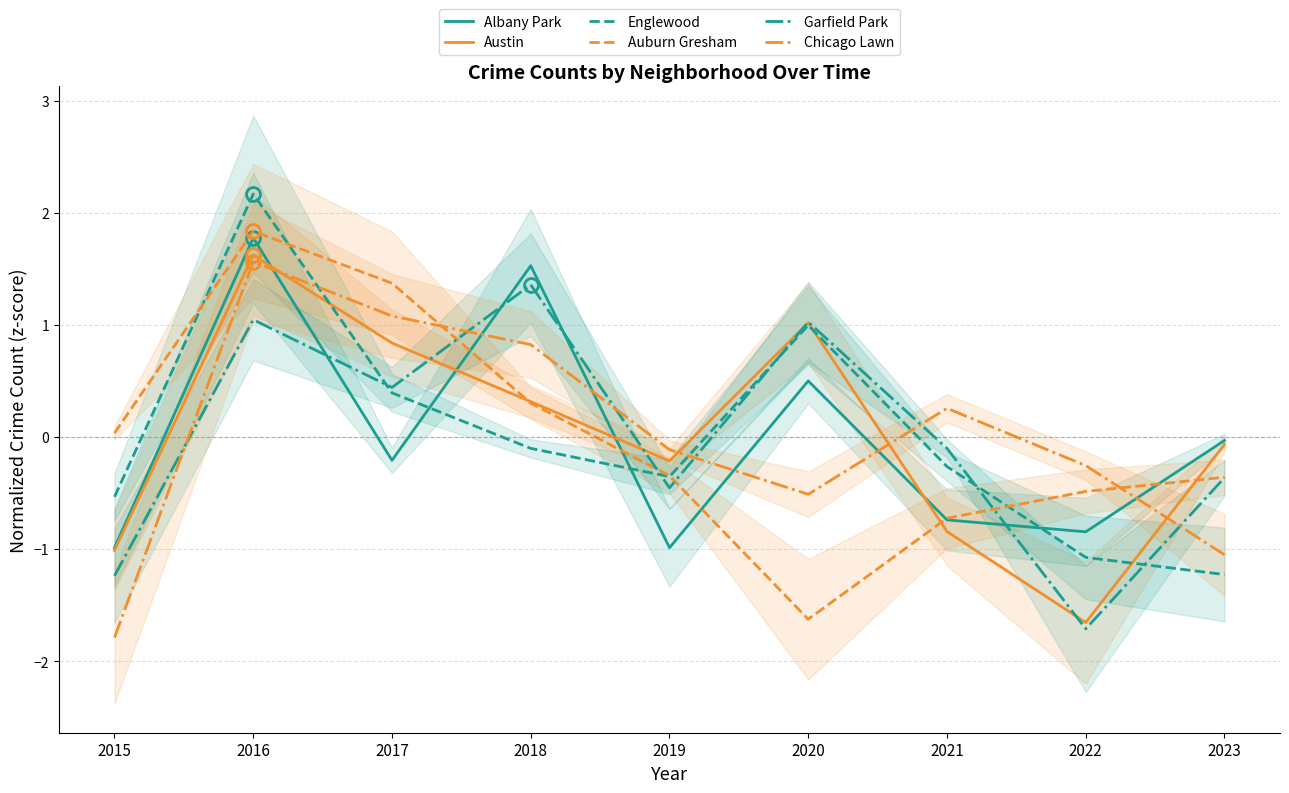

Where does the Auburn Gresham series first go above 0?

2015